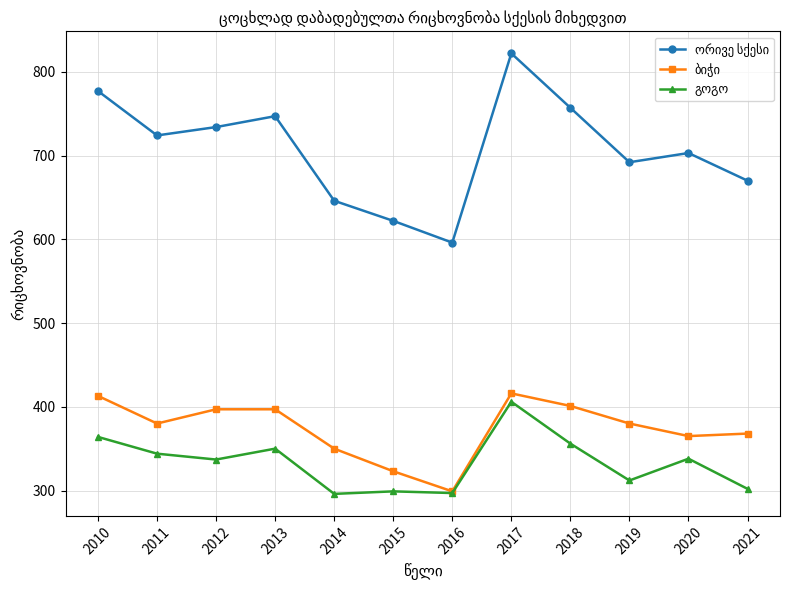

At how many categories does at least one series exceed 662?

9